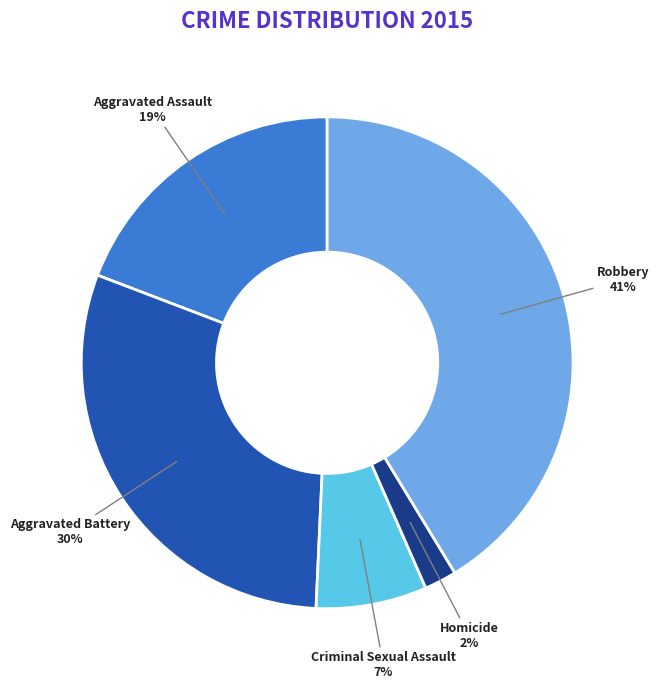

To the nearest percent, what percentage of the pie is Robbery?

41%